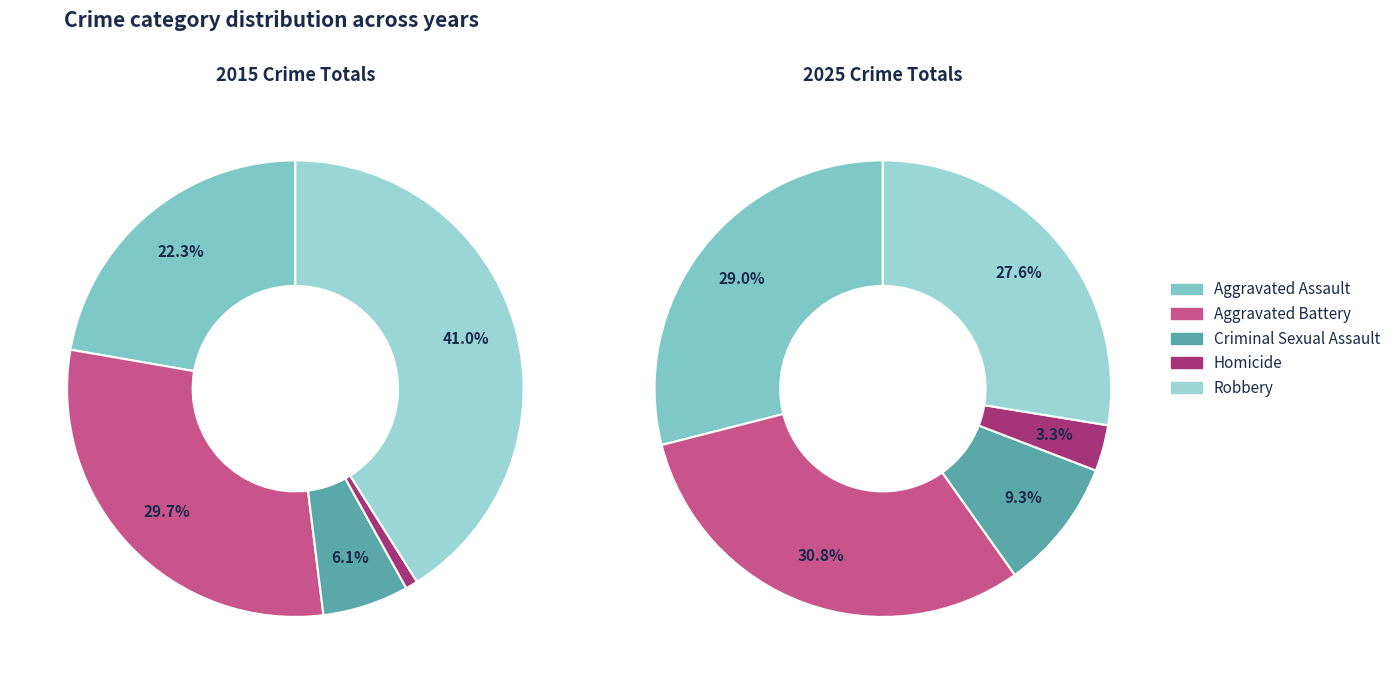

Does 0 represent more than half of the total?

No